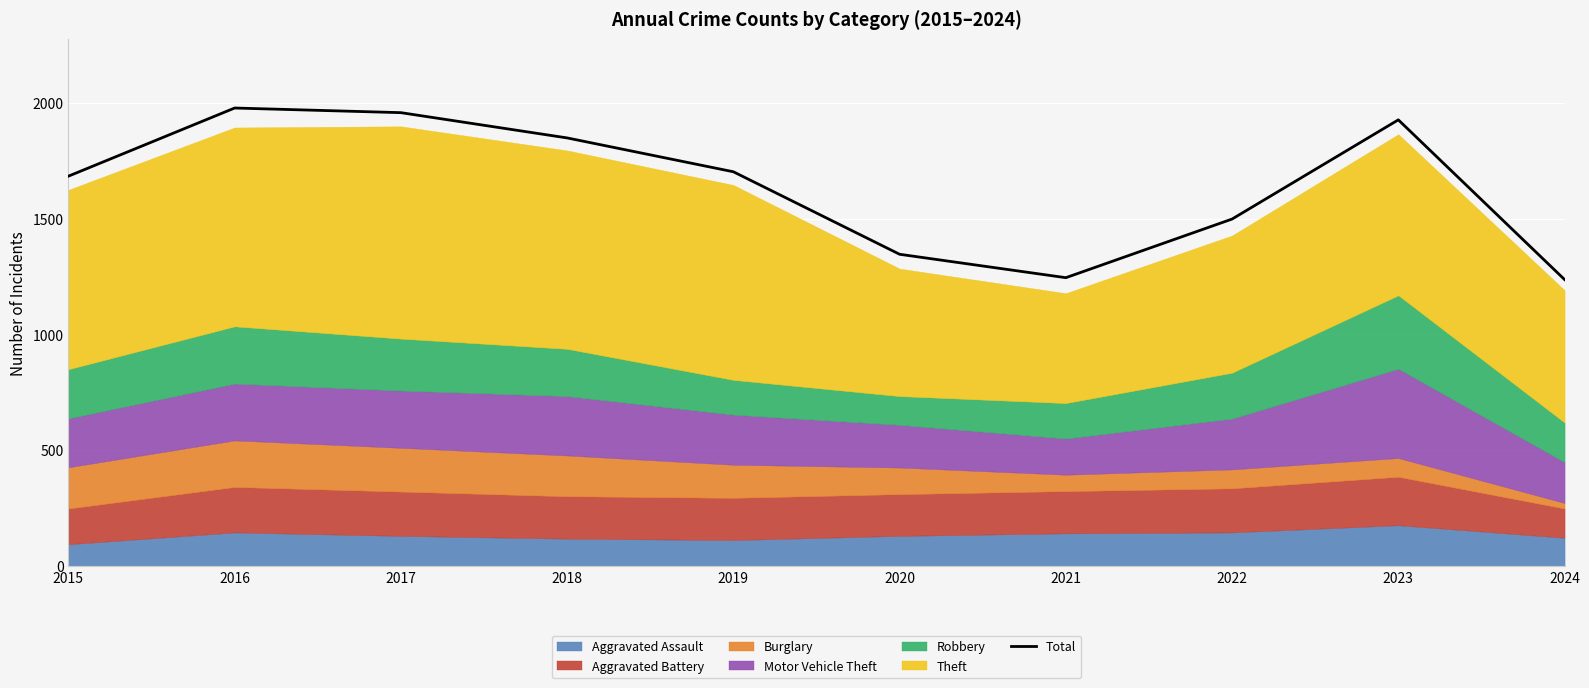

True or false: Total has a value of 1105 at 2023.

False